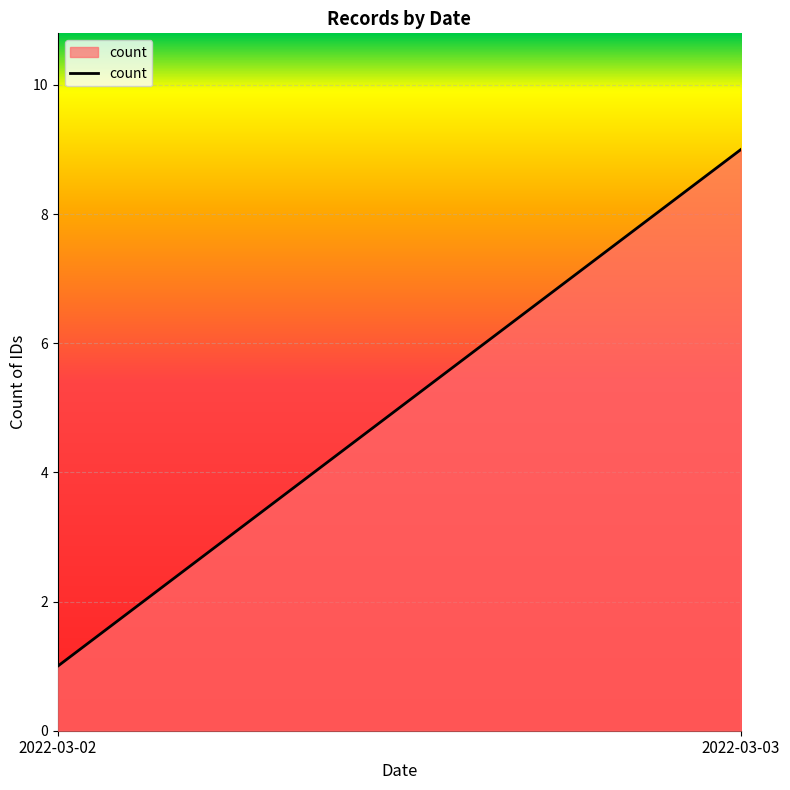

Rank the categories by value from highest to lowest.

2022-03-03, 2022-03-02